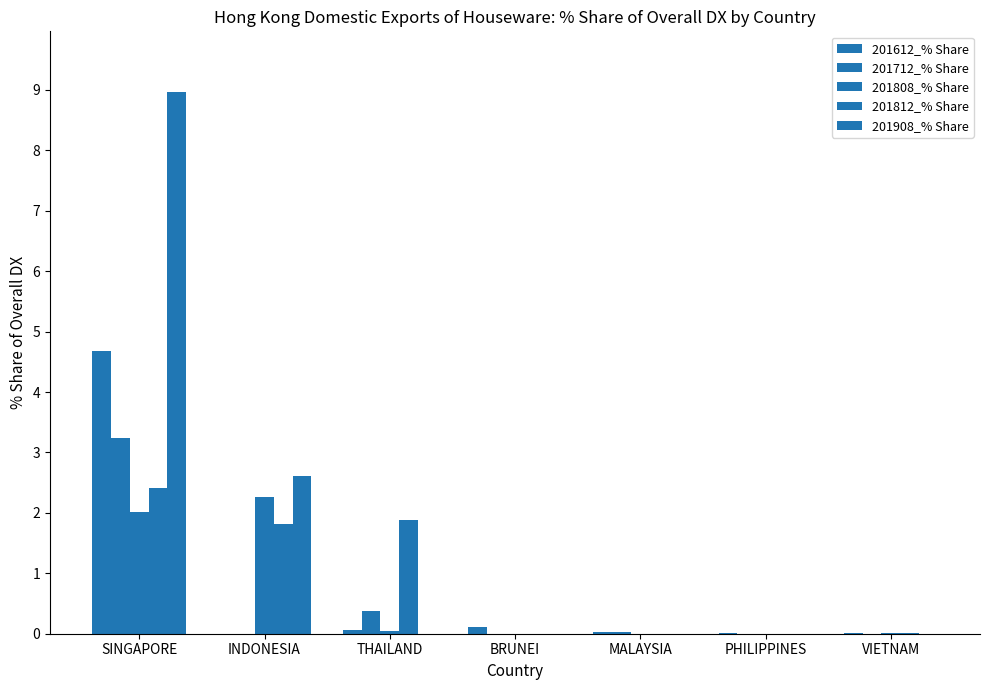

At MALAYSIA, list the series in order from largest to smallest.

201712_% Share, 201612_% Share, 201808_% Share, 201812_% Share, 201908_% Share